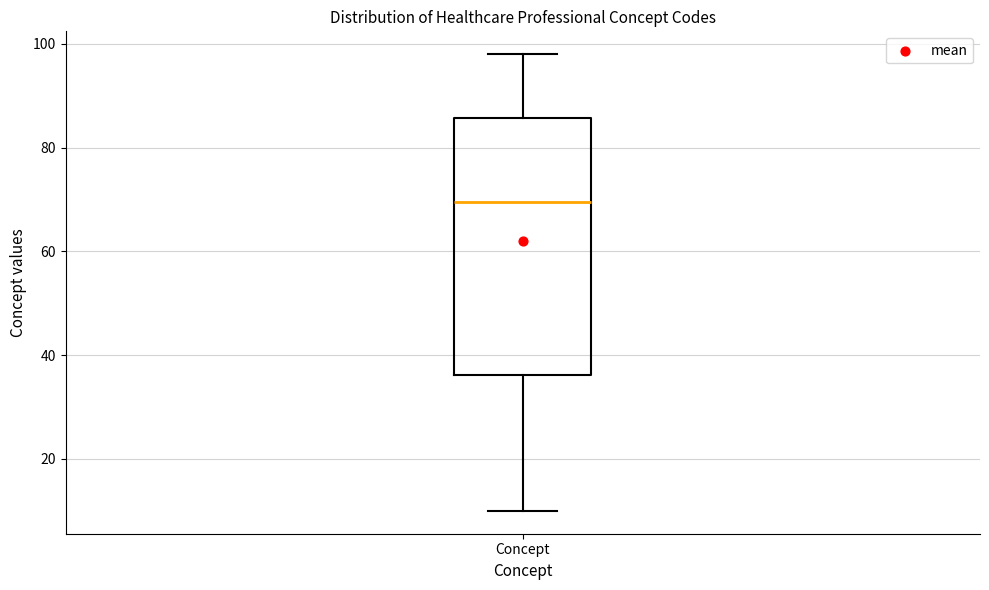

Read this box plot against the y-axis: the position of the median line, the range covered by the box, and the ends of both whiskers. The values are not printed on the chart, so give them approximately, as read against the axis.

median 70, box 36 to 86, whiskers 10 to 98